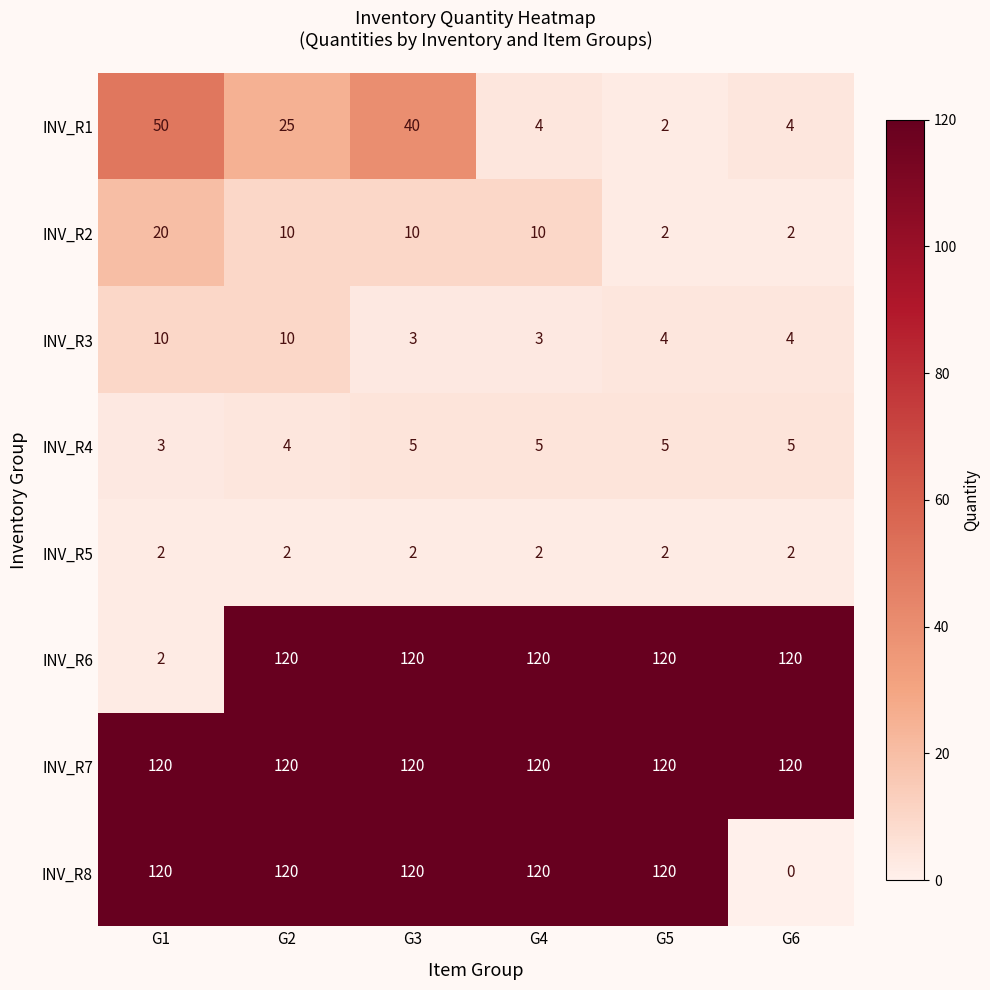

What is the total value across all series at G3?

420